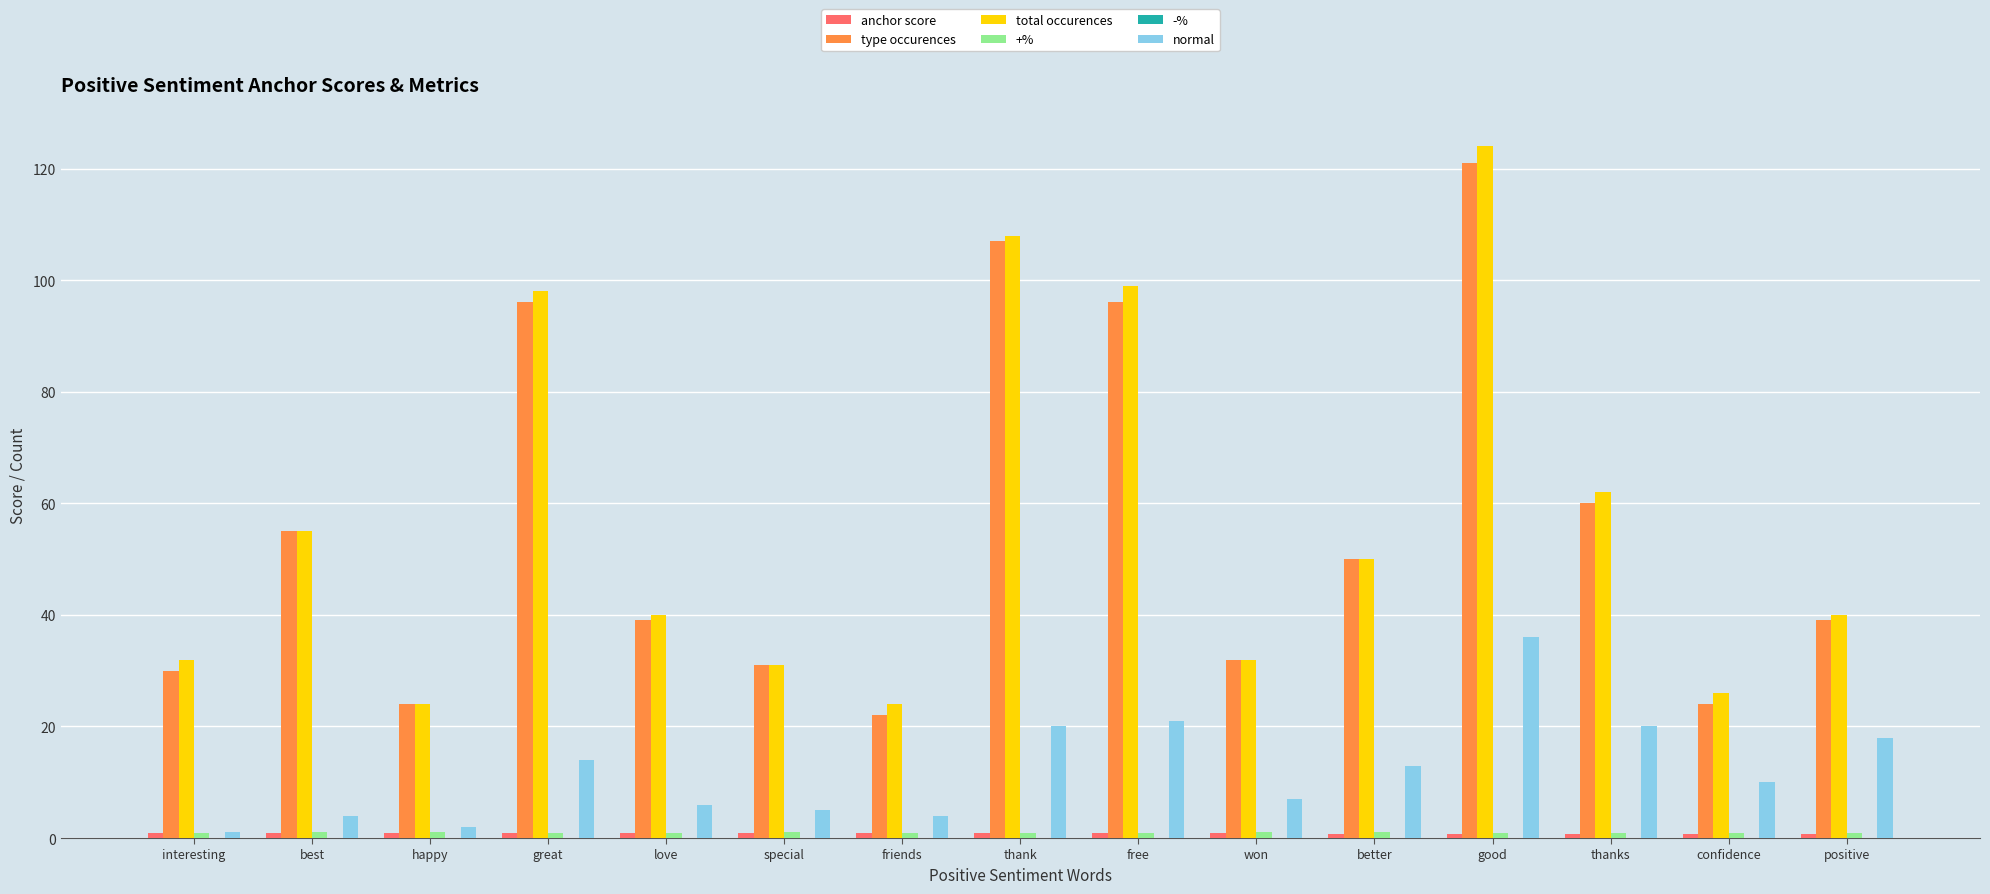

At which category is the sum across all series the highest?

good